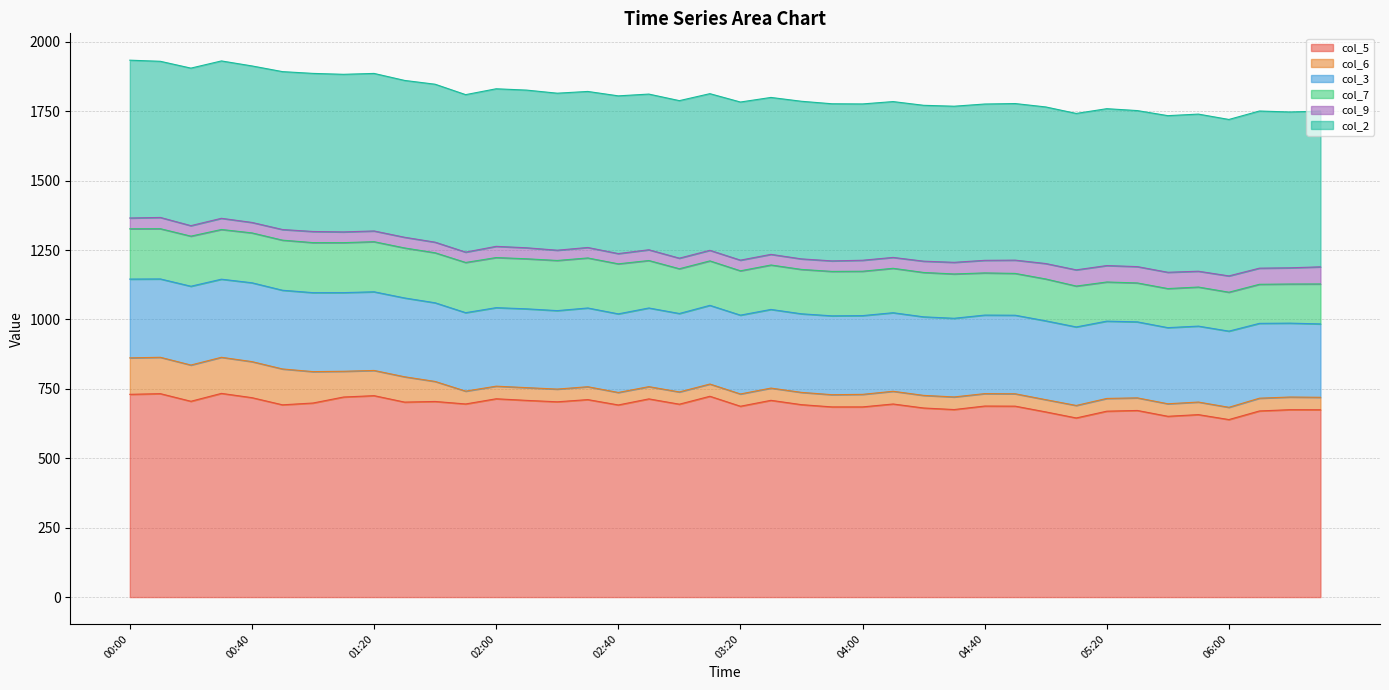

True or false: col_3 and col_6 intersect in this chart.

False